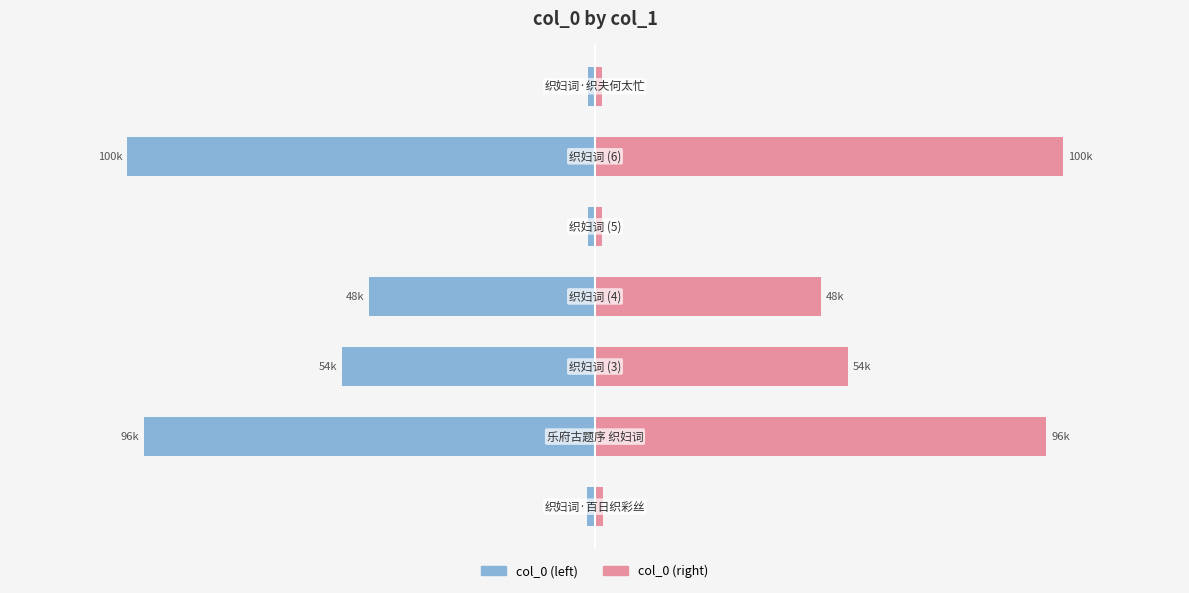

Rank the categories by col_0 (right) value from lowest to highest.

4, 6, 0, 3, 2, 1, 5